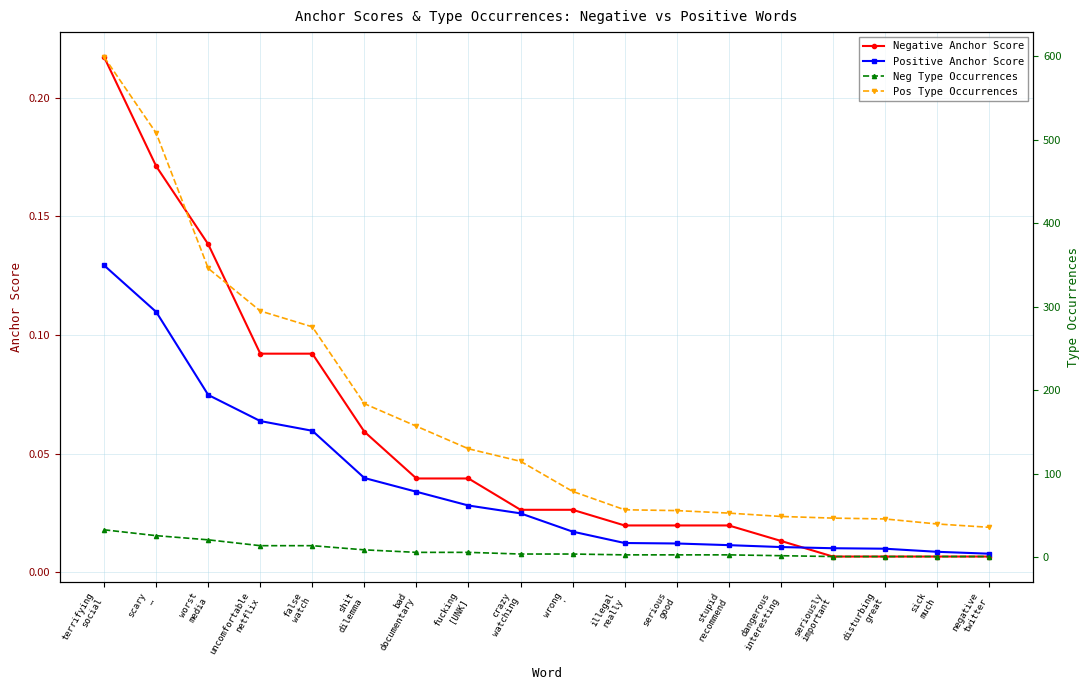

True or false: Negative Anchor Score has a value of 0.1 at shit
dilemma.

True